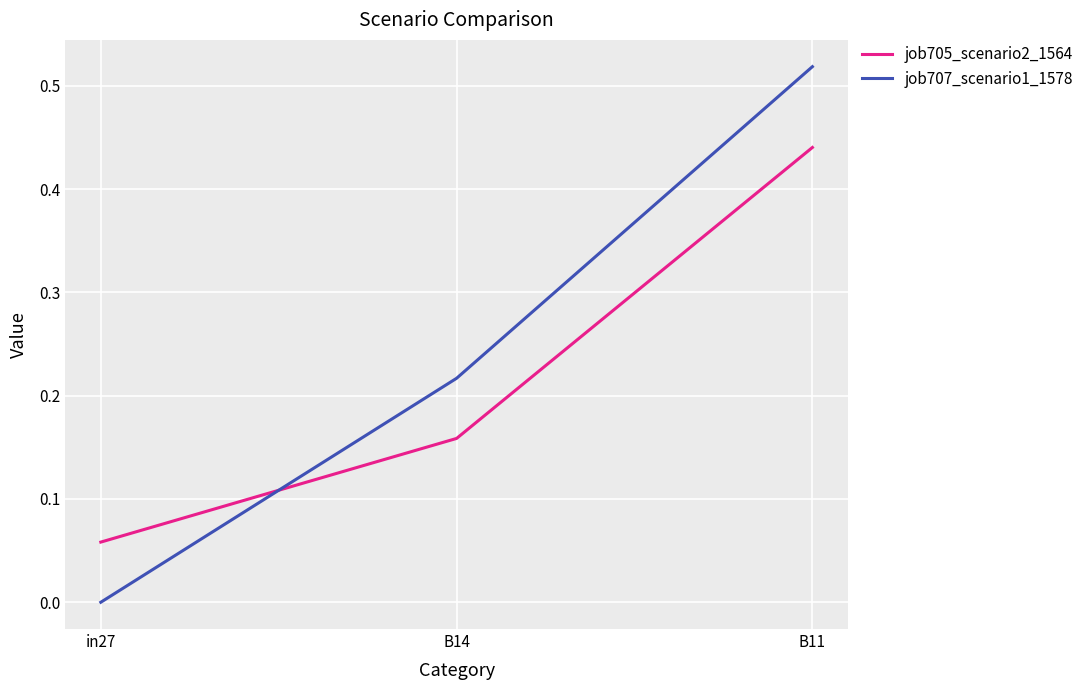

What is the sum of all job707_scenario1_1578 values?

0.7